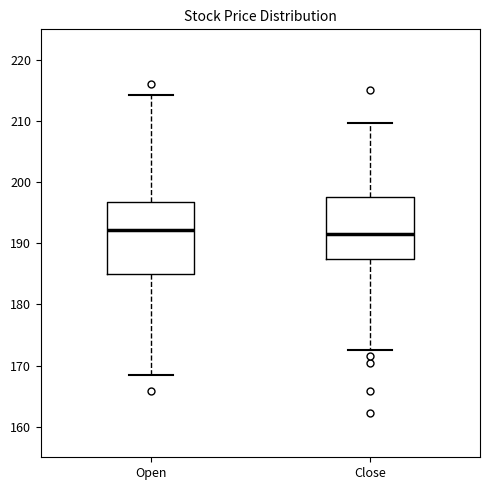

Reading left to right, transcribe this box plot: for each box, give where its median line is, the range the box spans, and where its two whiskers end, as read against the y-axis. The values are not printed on the chart, so give them approximately, as read against the axis.

Open: median 192, box 185 to 197, whiskers 168 to 214
Close: median 192, box 187 to 198, whiskers 173 to 210